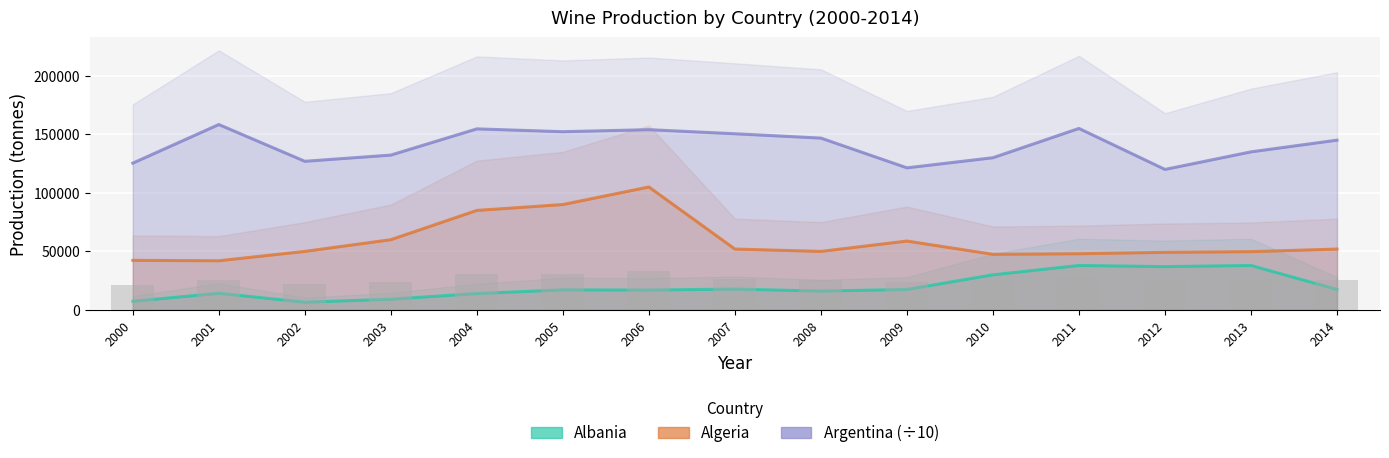

Reading left to right, list all the values displayed in this chart.

Albania: 2000=7413.0	2001=14228.0	2002=6625.0	2003=9164.0	2004=14024.0	2005=17144.0	2006=17000.0	2007=17830.0	2008=16120.0	2009=17500.0	2010=30000.0	2011=38000.0	2012=37000.0	2013=38000.0	2014=17500.0
Algeria: 2000=42362.0	2001=42000.0	2002=50000.0	2003=60000.0	2004=85000.0	2005=90000.0	2006=105000.0	2007=52000.0	2008=50000.0	2009=58840.0	2010=47500.0	2011=48000.0	2012=49200.0	2013=49800.0	2014=52000.0
Argentina (÷10): 2000=125370.0	2001=158350.0	2002=126950.0	2003=132250.0	2004=154640.0	2005=152220.0	2006=153960.0	2007=150460.0	2008=146764.2	2009=121354.7	2010=130000.0	2011=155000.0	2012=120000.0	2013=135000.0	2014=145000.0